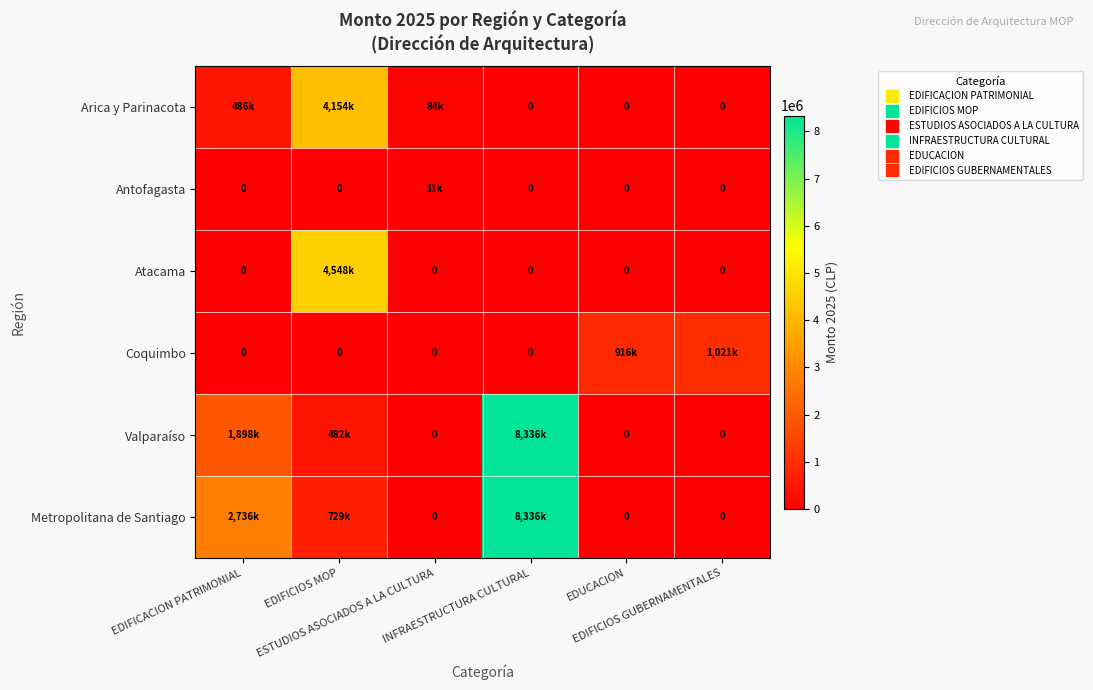

List the labels in order of Atacama value, smallest first.

EDIFICACION PATRIMONIAL, ESTUDIOS ASOCIADOS A LA CULTURA, INFRAESTRUCTURA CULTURAL, EDUCACION, EDIFICIOS GUBERNAMENTALES, EDIFICIOS MOP